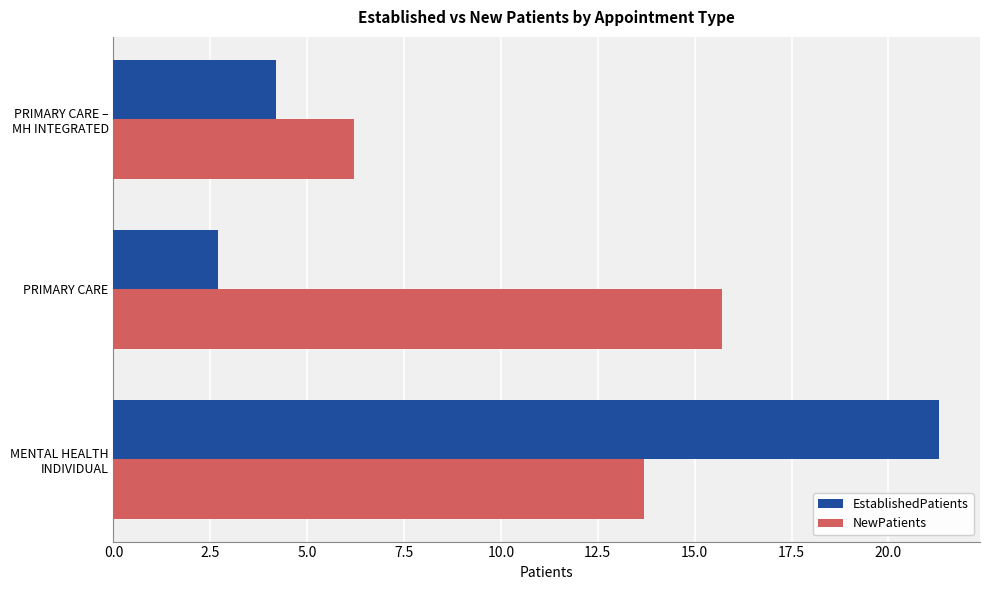

Which series has the largest range (max minus min)?

EstablishedPatients